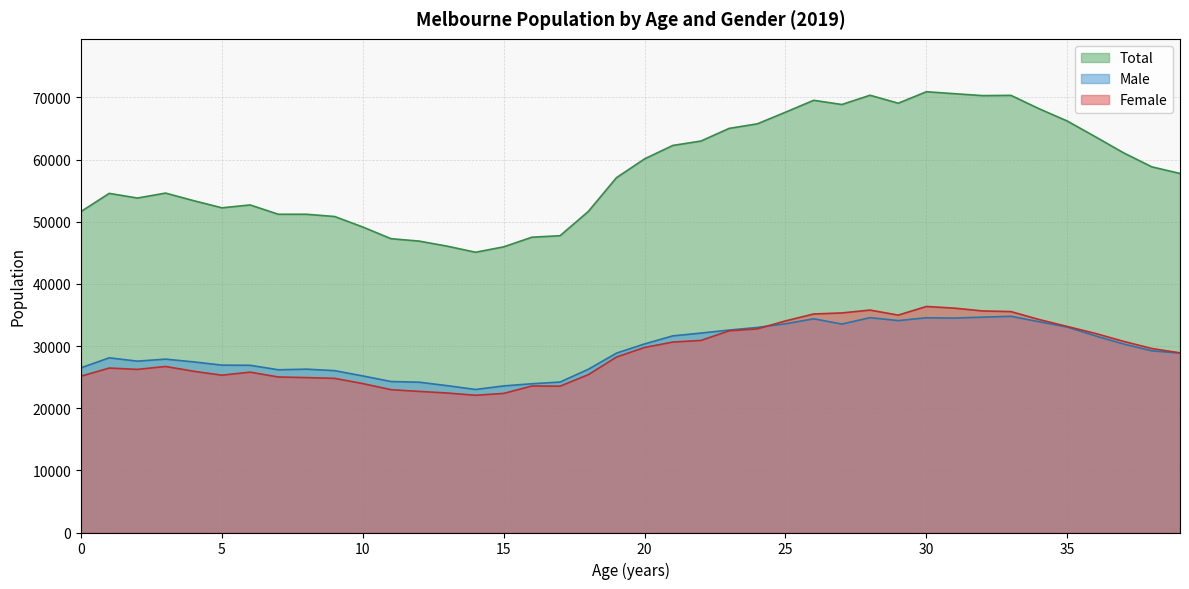

List the labels in order of Male value, largest first.

33, 32, 28, 30, 31, 26, 29, 34, 25, 27, 35, 24, 23, 22, 21, 36, 20, 37, 38, 39, 19, 1, 3, 2, 4, 5, 6, 0, 8, 18, 7, 9, 10, 11, 17, 12, 16, 13, 15, 14